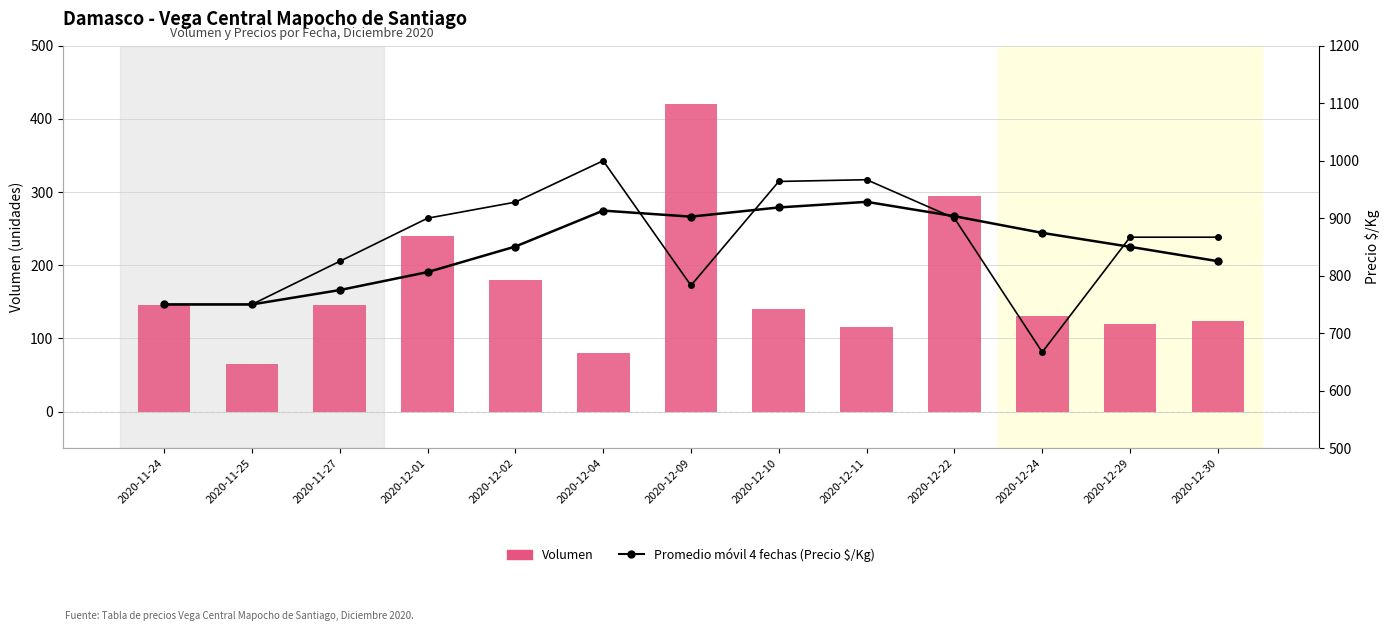

How many data points in Promedio móvil 4 fechas are less than 850?

5